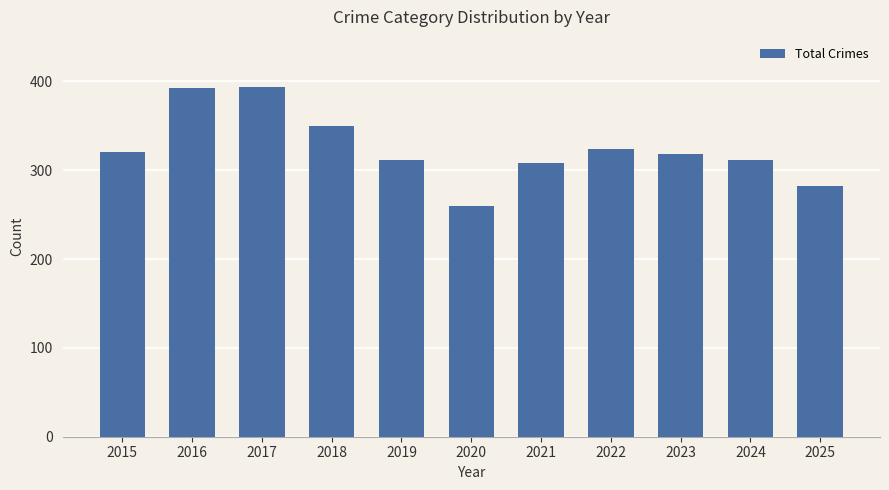

What is the smallest value displayed?

260